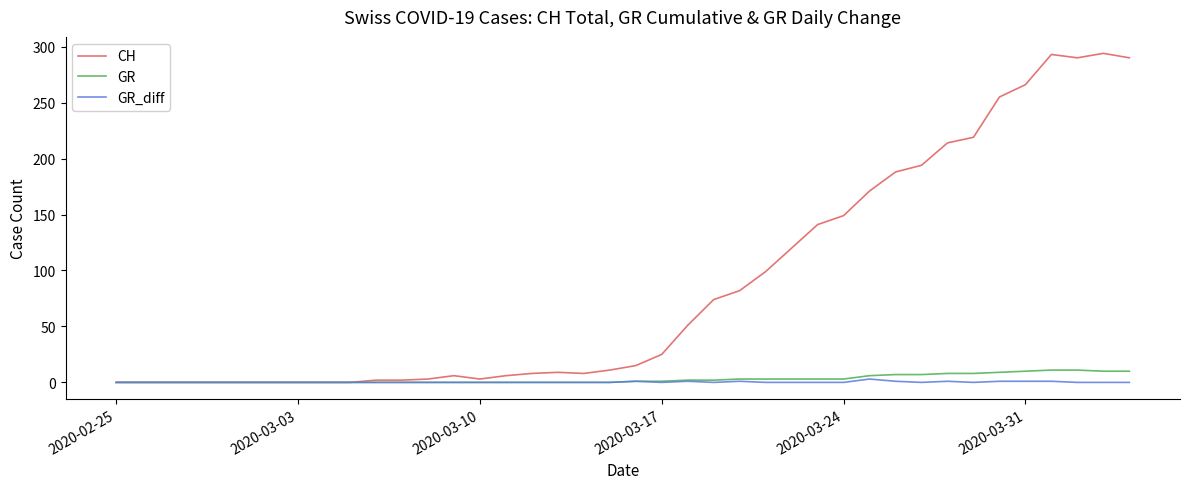

Which series has the widest spread of values?

CH